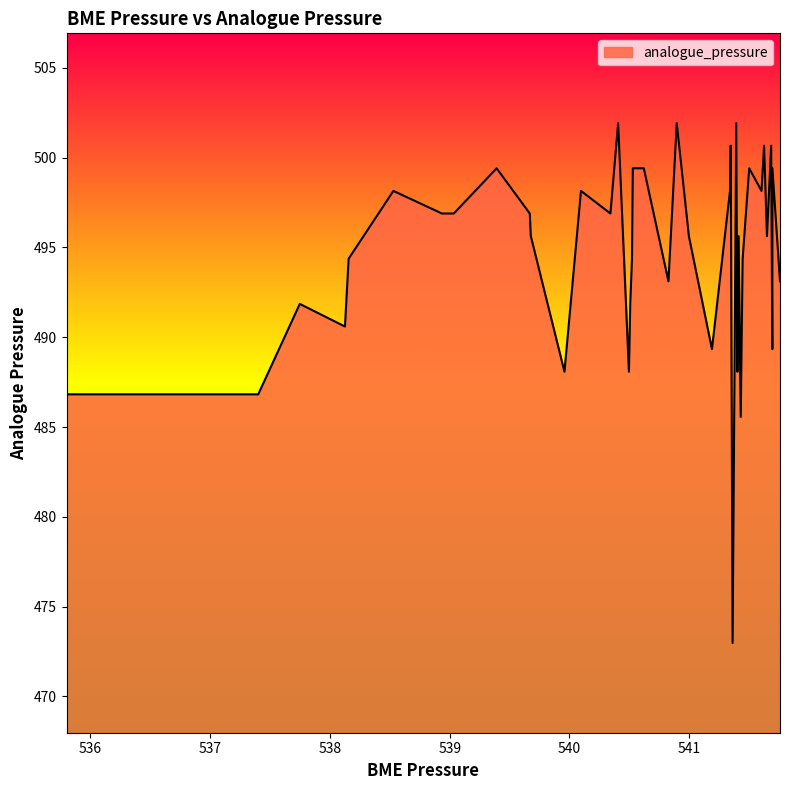

What is the smallest value displayed?

473.0